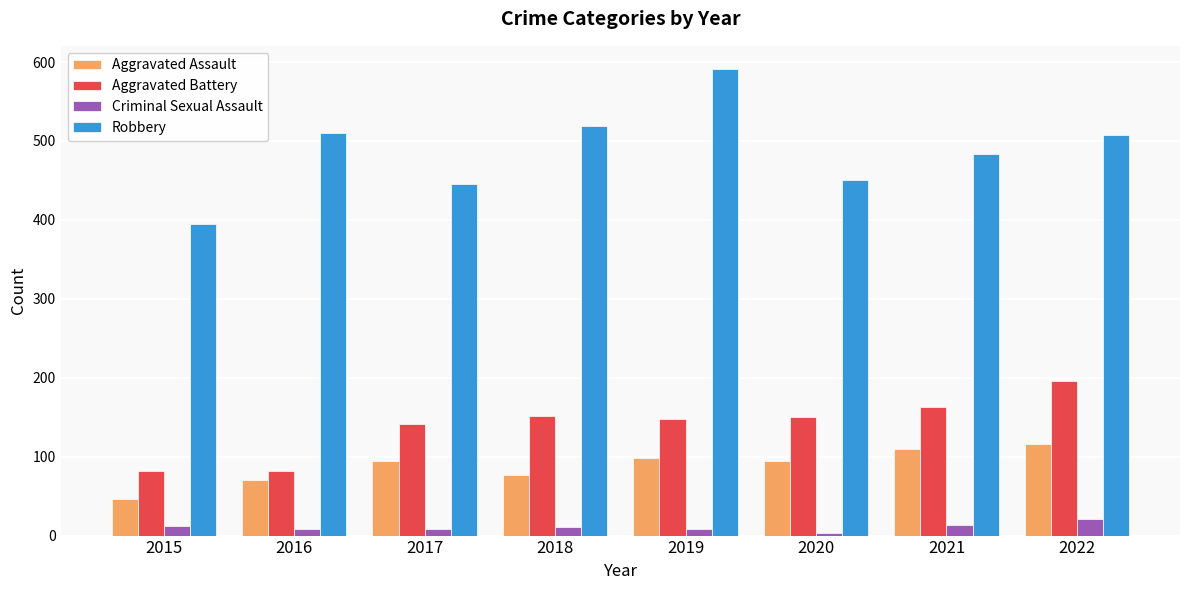

What is the spread (max minus min) of values at 2022?

487